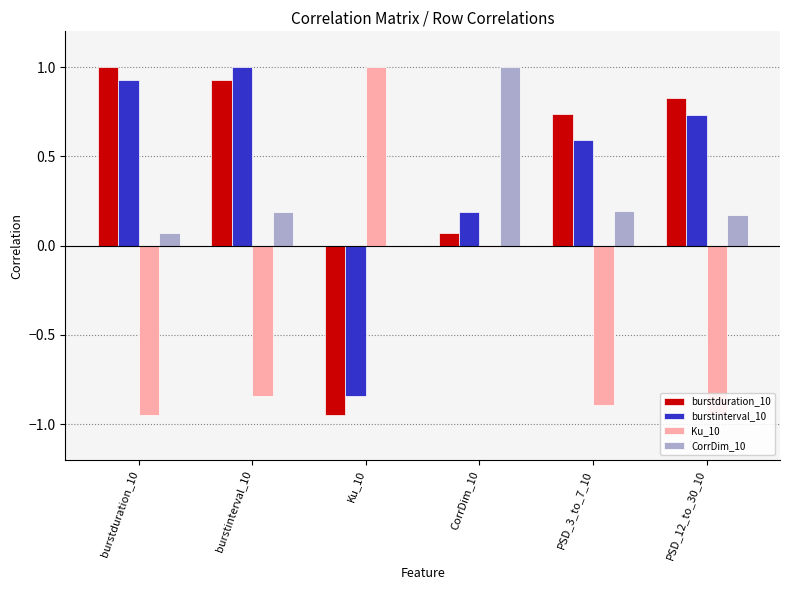

What is the sum of the burstinterval_10 values at PSD_3_to_7_10 and burstduration_10?

1.5